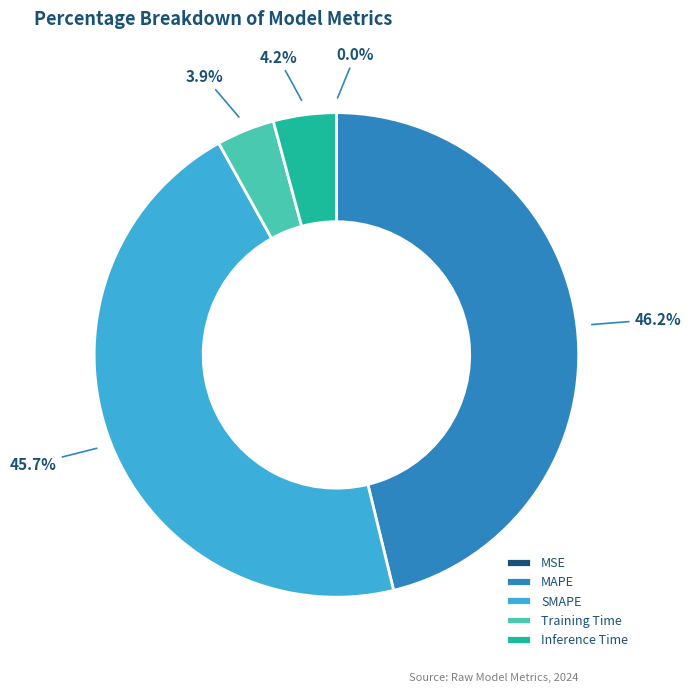

Is the sum of Training Time and Inference Time greater than half?

No